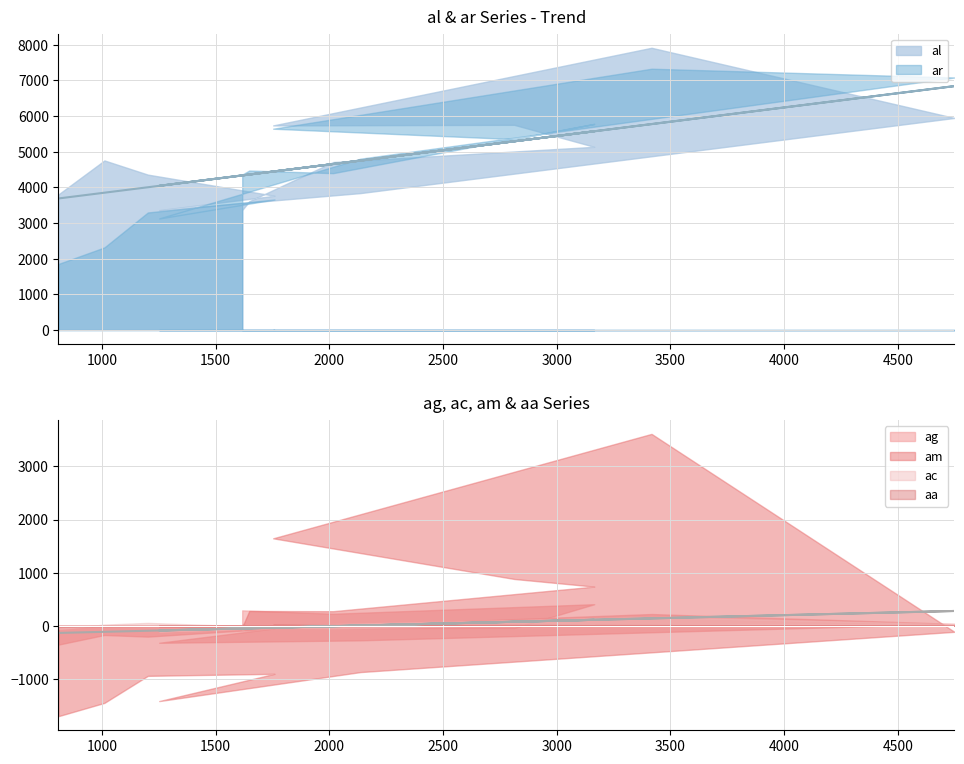

What is the label of the 14th point from the left?

1617